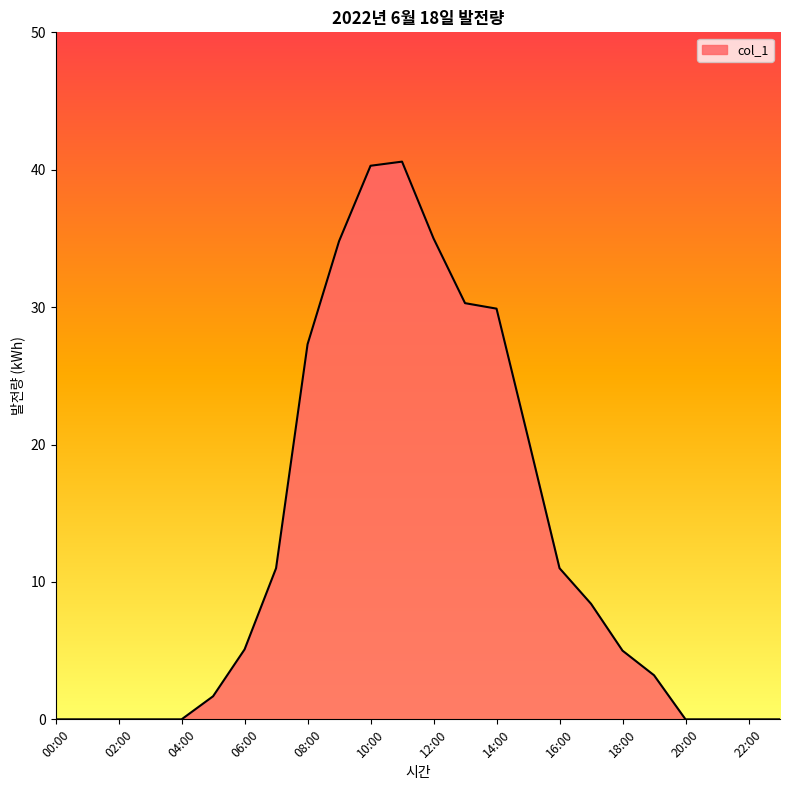

What is the difference between the maximum and minimum values?

40.6